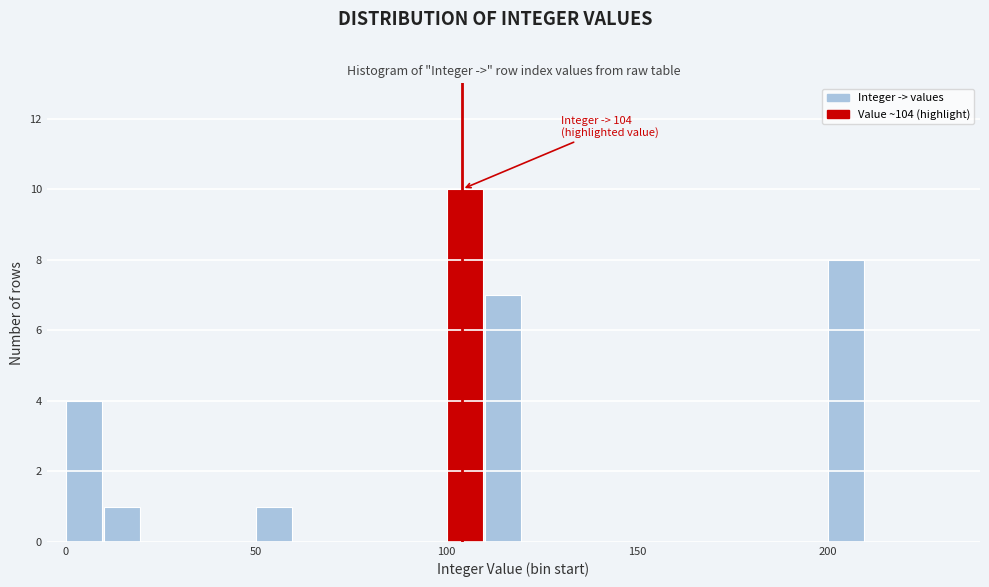

Around what value on the x-axis is the tallest bar? Give the approximate position of its centre, as read against the axis.

105